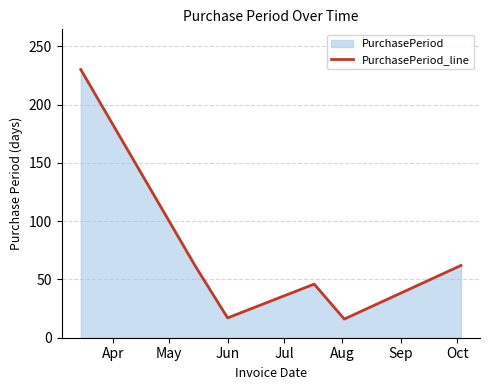

Reading right to left, list all the values displayed in this chart.

62	16	46	17	61	230